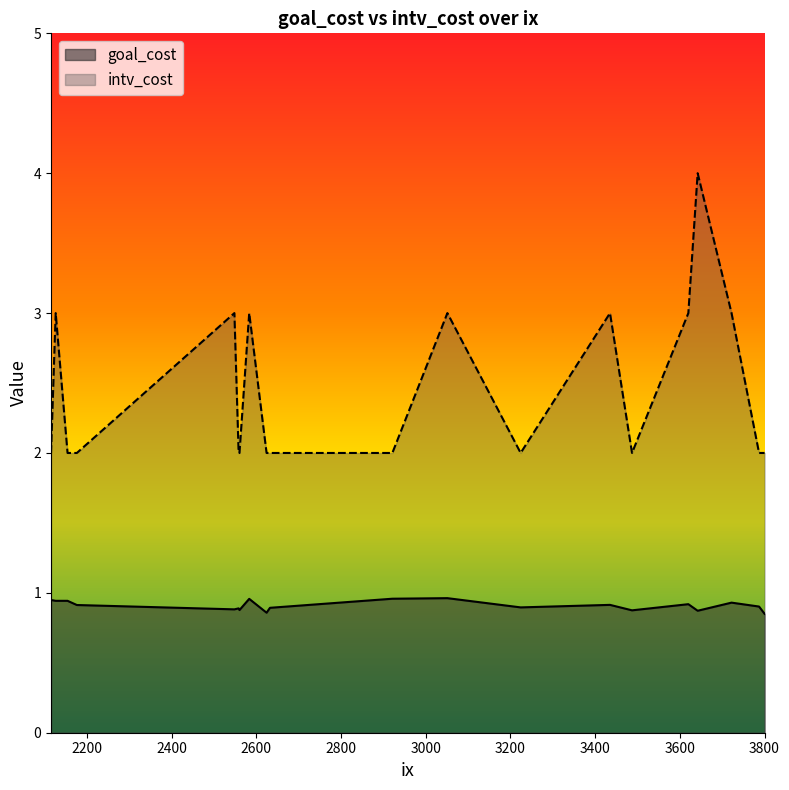

True or false: intv_cost and goal_cost intersect in this chart.

False